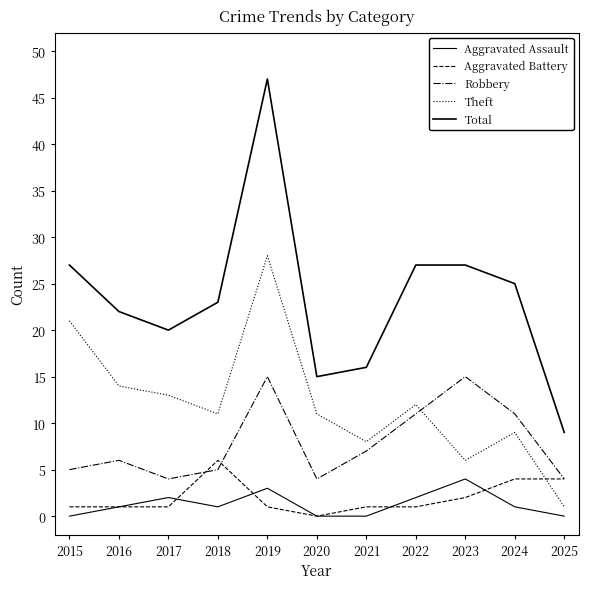

Rank the series at 2023 from lowest to highest value.

Aggravated Battery, Aggravated Assault, Theft, Robbery, Total